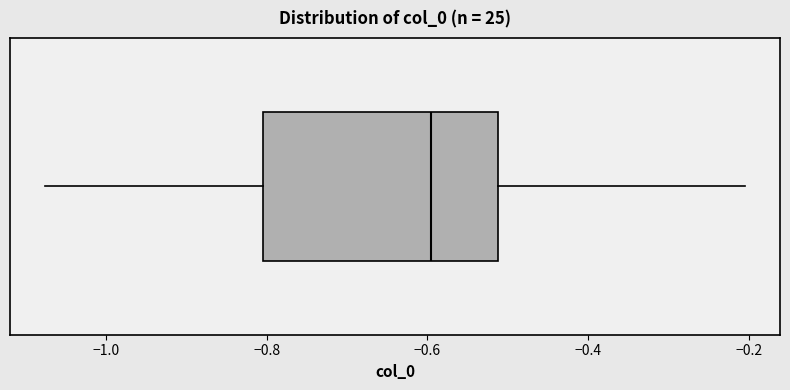

Where does the right whisker of the box end on the x-axis? The values are not printed on the chart, so give them approximately, as read against the axis.

-0.20